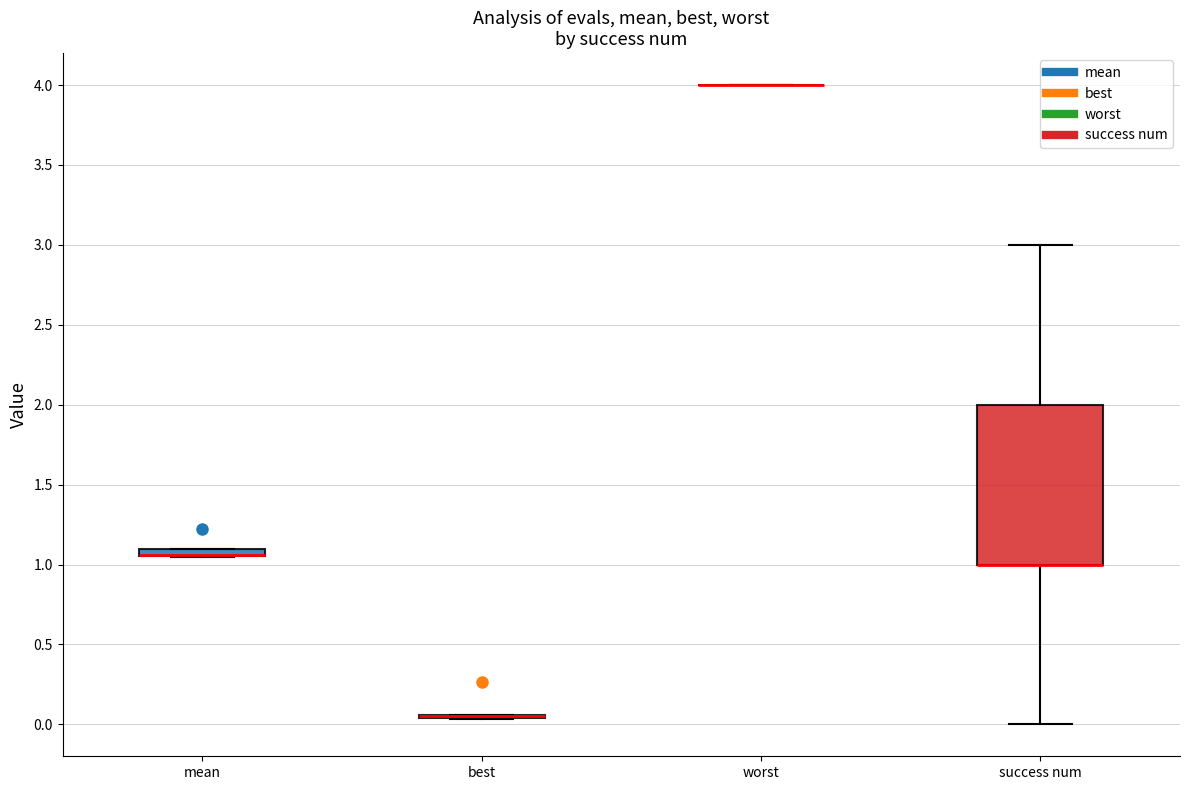

Which box is the tallest, from its lower edge to its upper edge?

success num